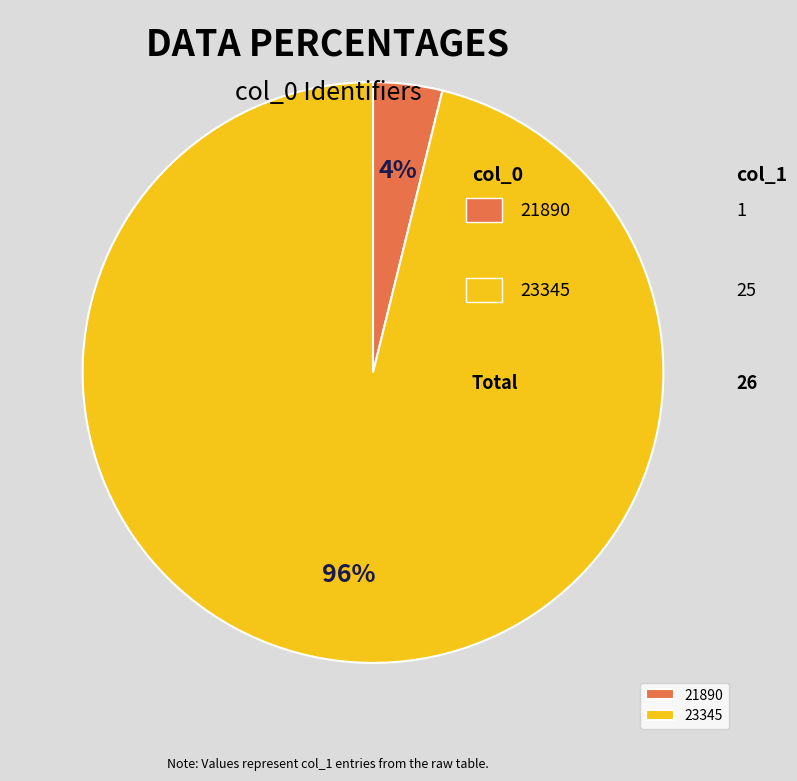

To the nearest percent, what is the average slice percentage?

50%